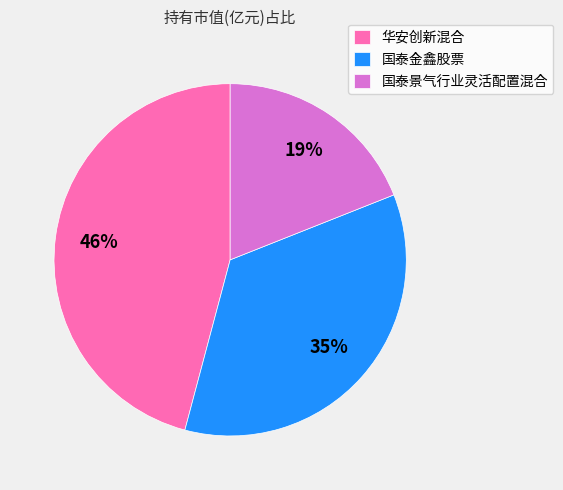

Which category has the biggest portion of the pie?

华安创新混合